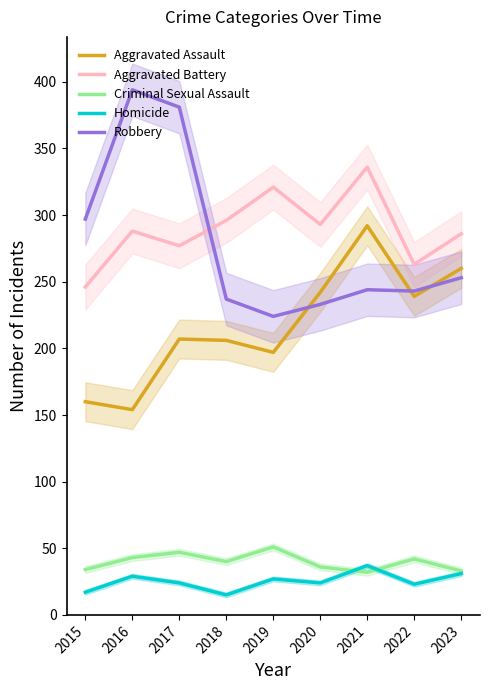

The Aggravated Assault series shows 197 at 2019. True or false?

True